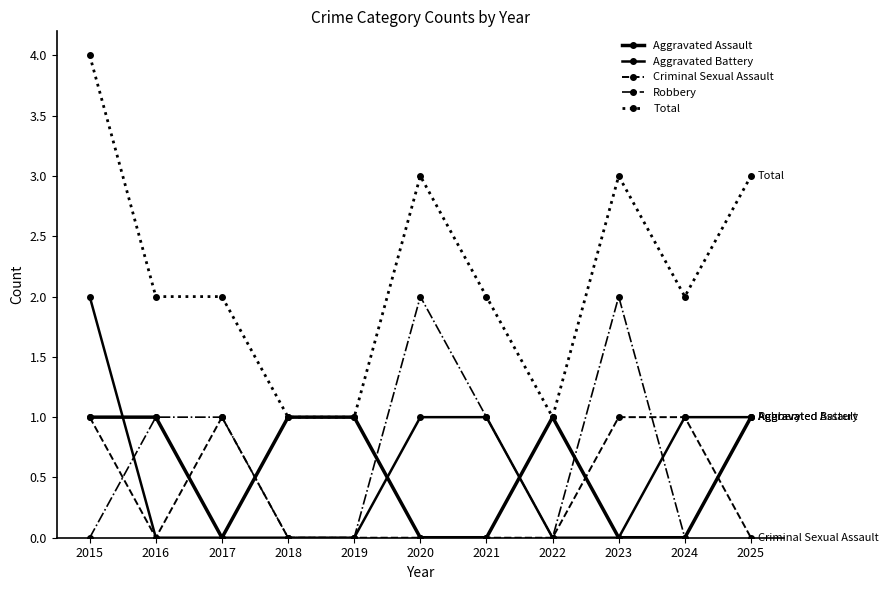

Count the Aggravated Assault values in the range 0 to 1.

11